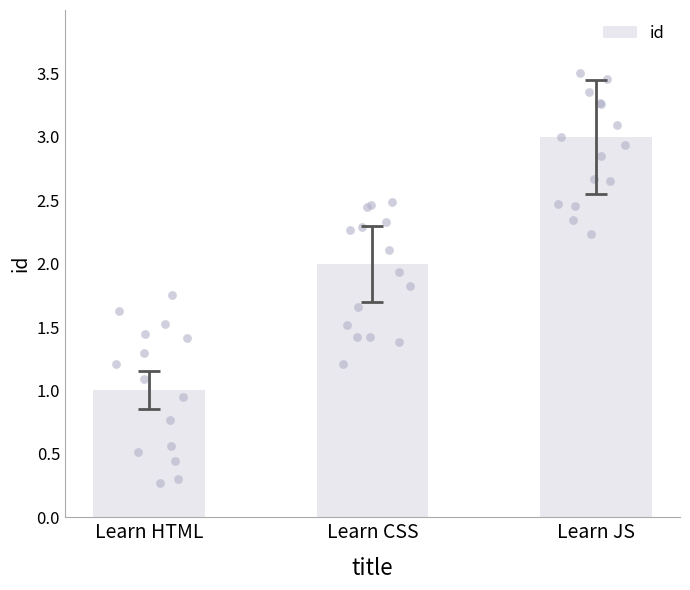

What is the change in value from Learn CSS to Learn JS?

+1